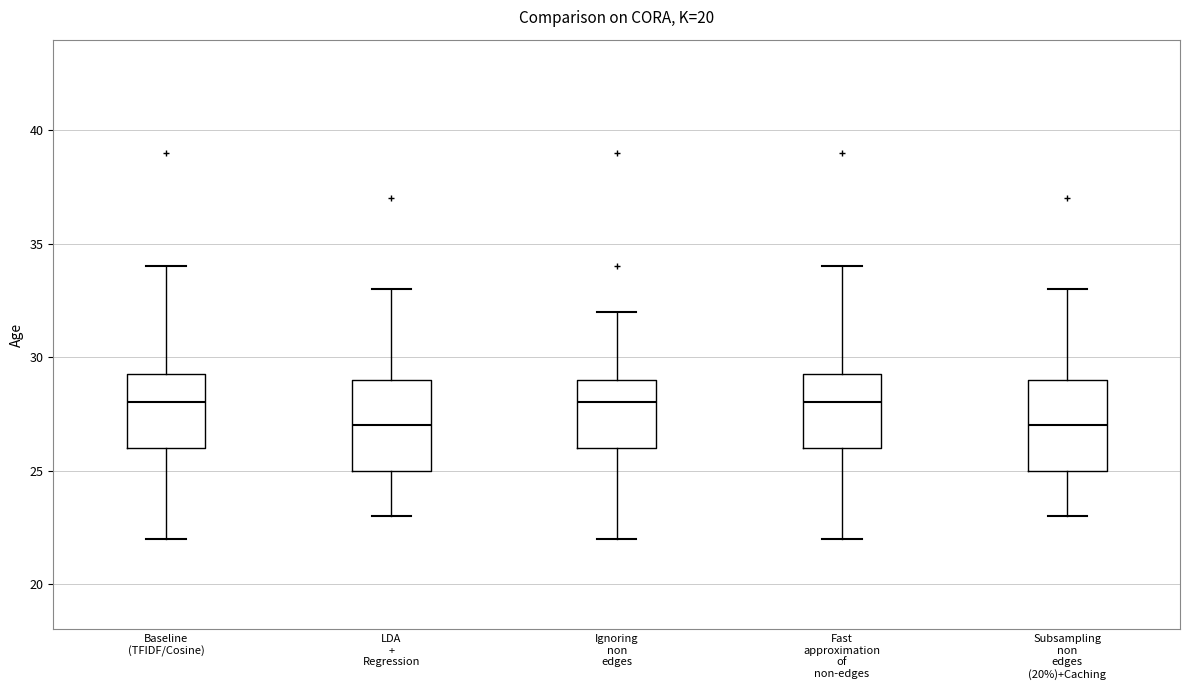

Reading left to right, transcribe this box plot: for each box, give where its median line is, the range the box spans, and where its two whiskers end, as read against the y-axis. The values are not printed on the chart, so give them approximately, as read against the axis.

Baseline (TFIDF/Cosine): median 28.0, box 26.0 to 29.5, whiskers 22.0 to 34.0
LDA + Regression: median 27.0, box 25.0 to 29.0, whiskers 23.0 to 33.0
Ignoring non edges: median 28.0, box 26.0 to 29.0, whiskers 22.0 to 32.0
Fast approximation of non-edges: median 28.0, box 26.0 to 29.5, whiskers 22.0 to 34.0
Subsampling non edges (20%)+Caching: median 27.0, box 25.0 to 29.0, whiskers 23.0 to 33.0